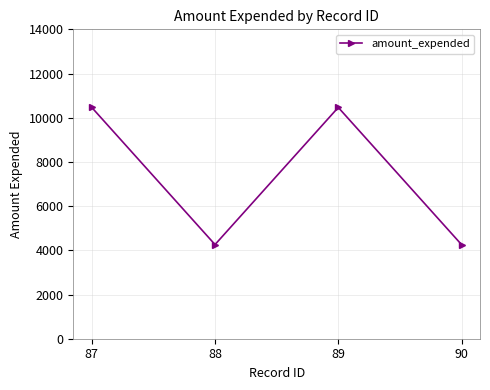

Where is the first local maximum?

89